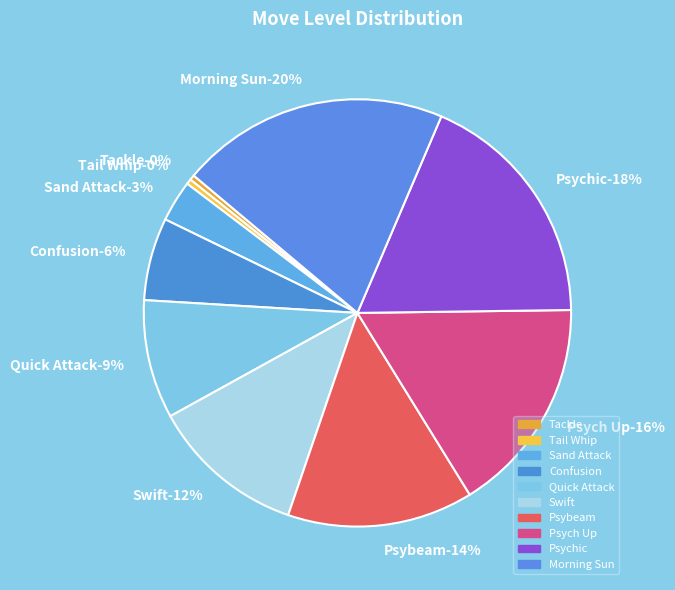

Is Sand Attack the majority of the pie?

No